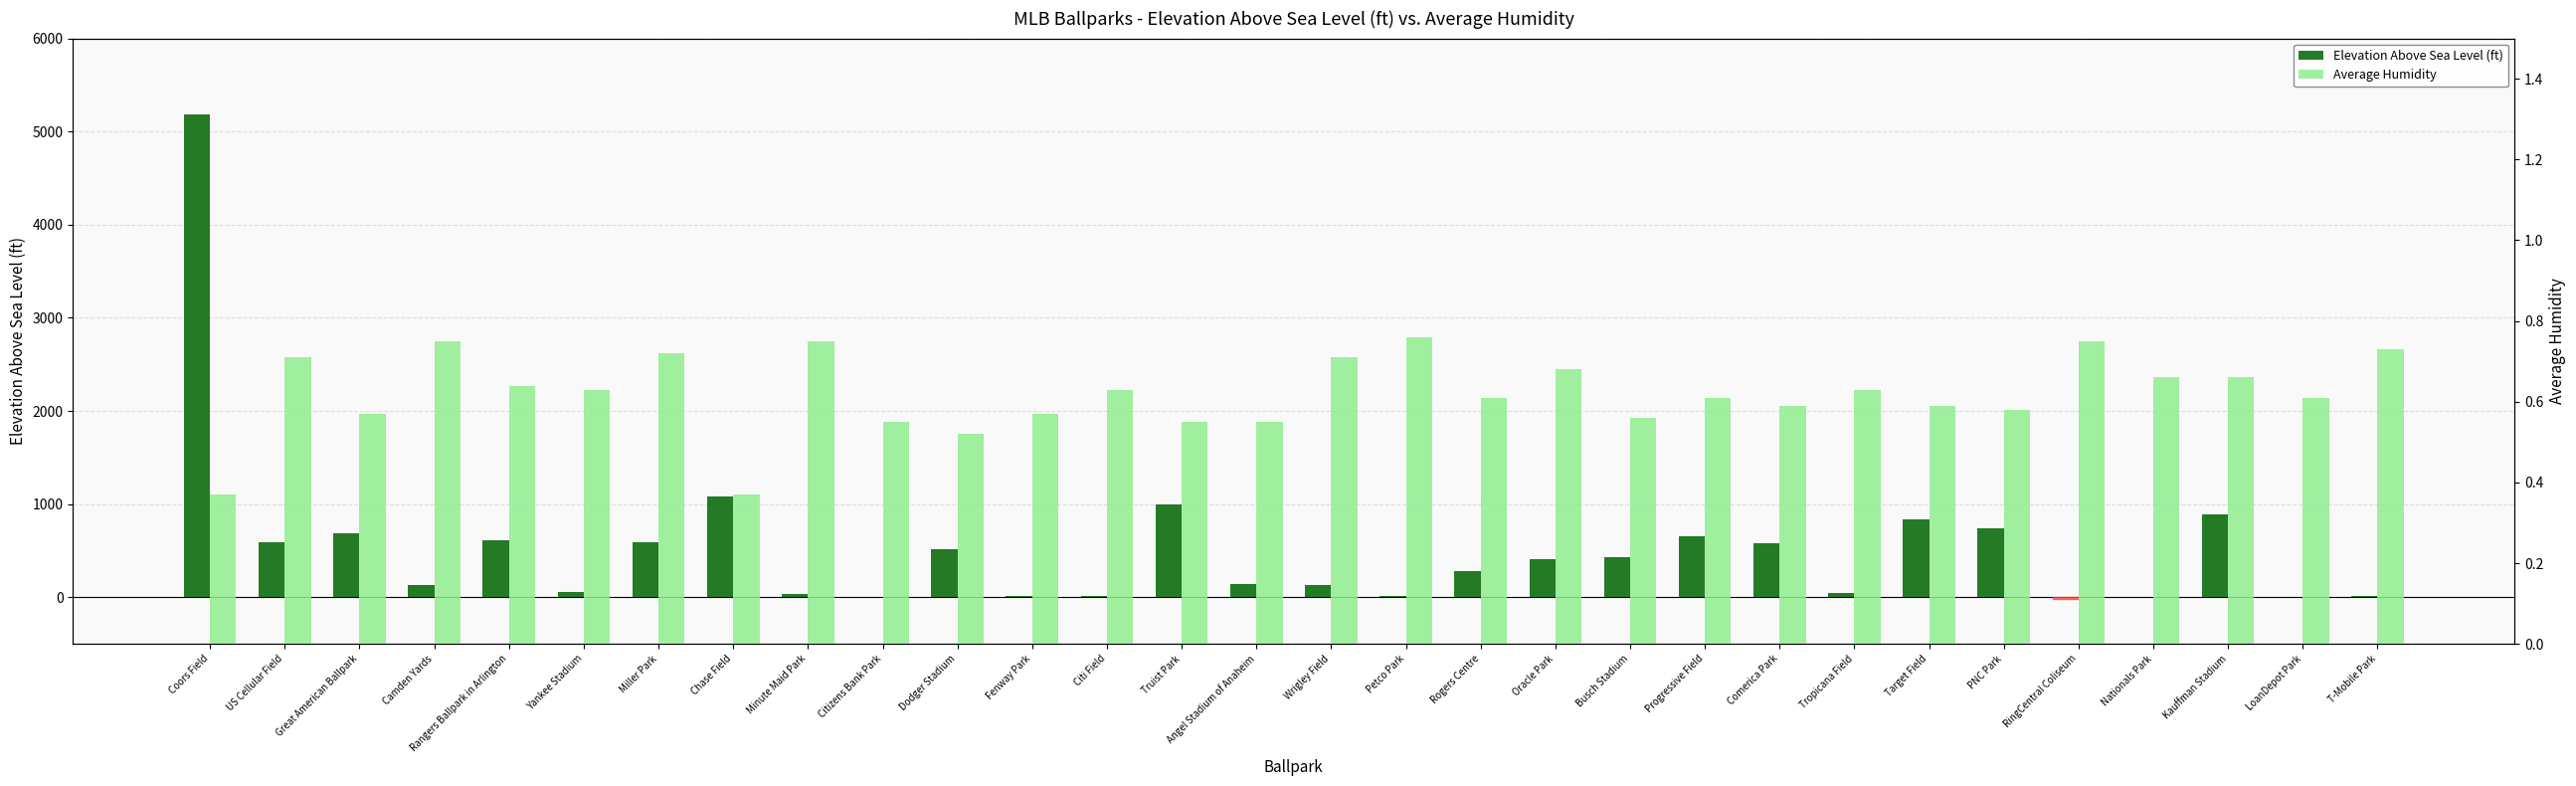

What is the value of the Average Humidity bar at the 6th from the left?

0.6